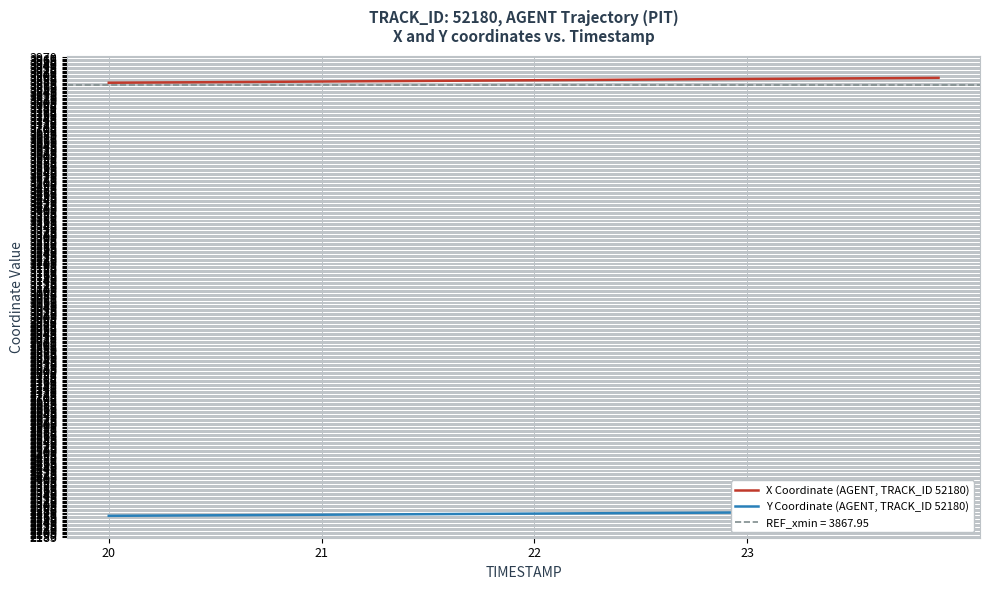

True or false: Y Coordinate (AGENT, TRACK_ID 52180) and X Coordinate (AGENT, TRACK_ID 52180) cross at least once.

False